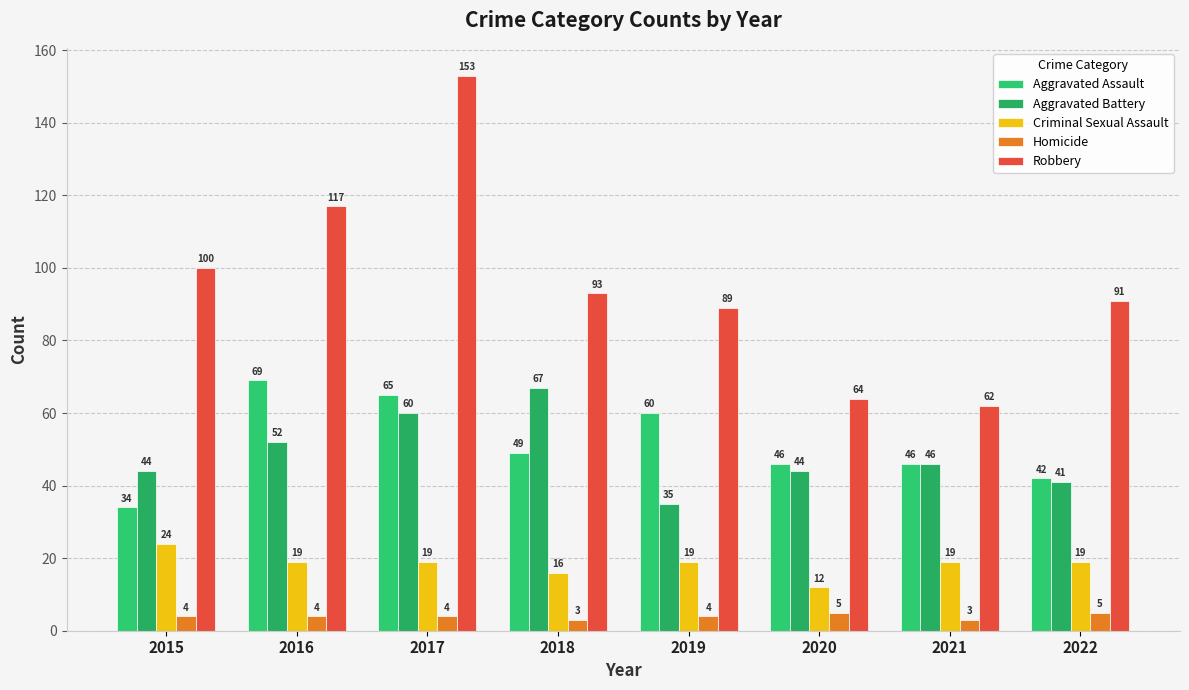

Between 2018 and 2015, which is larger?

2018